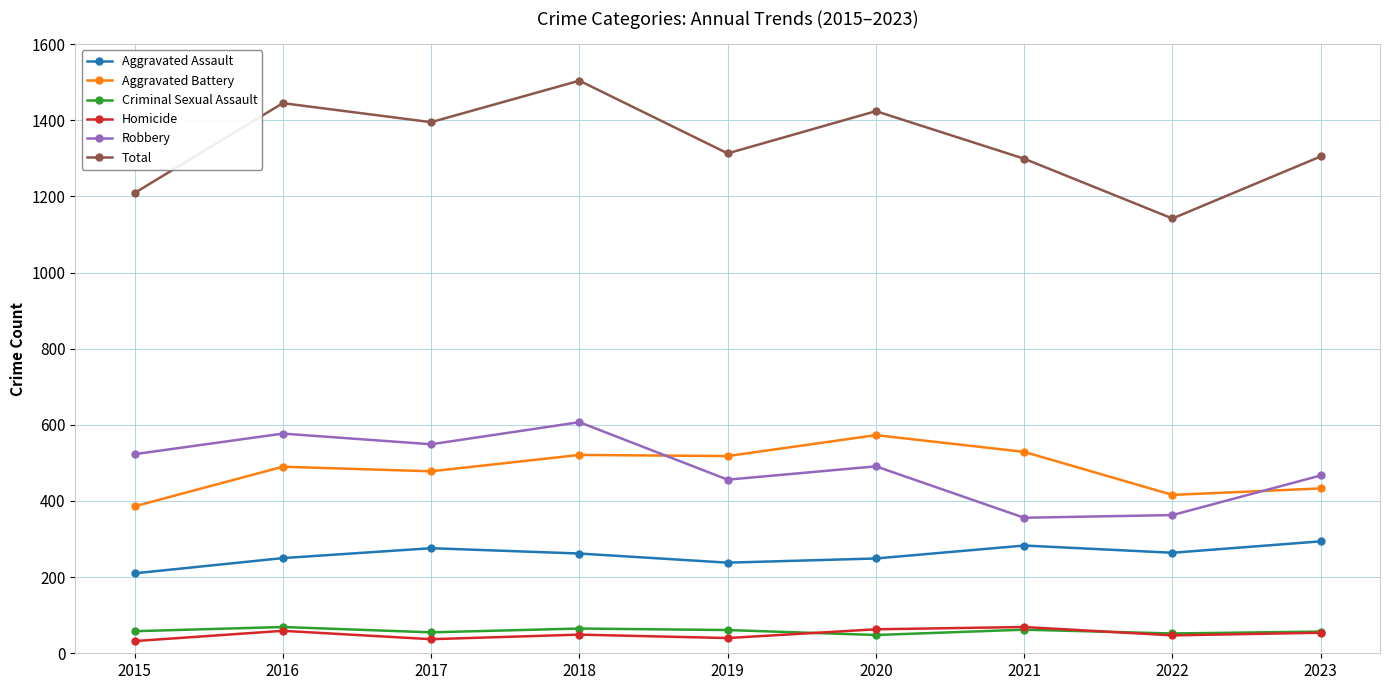

What is the difference between the highest and lowest values at 2020?

1376